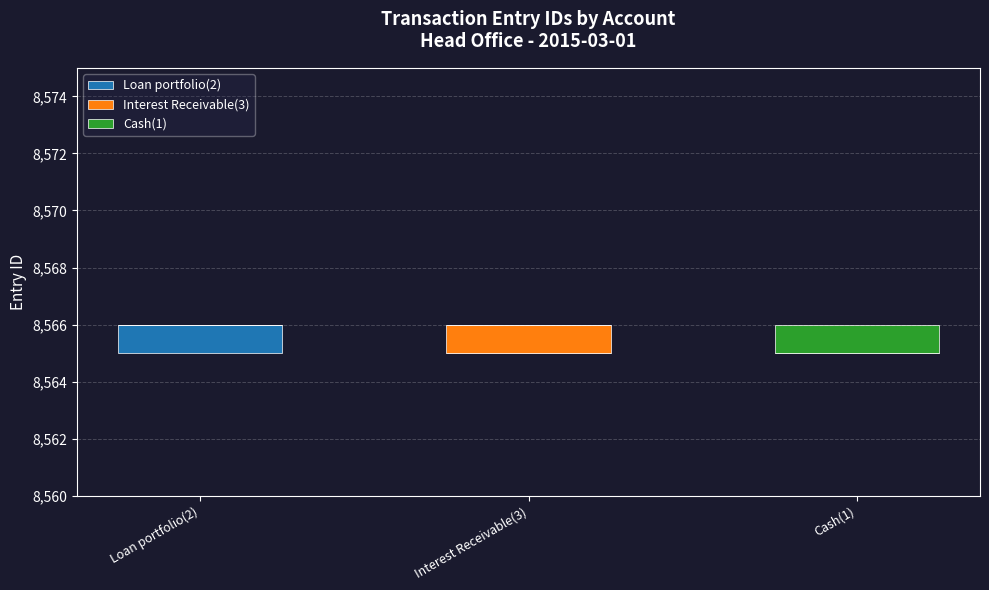

What is the value of the Interest Receivable(3) bar at the 2nd from the left?

1